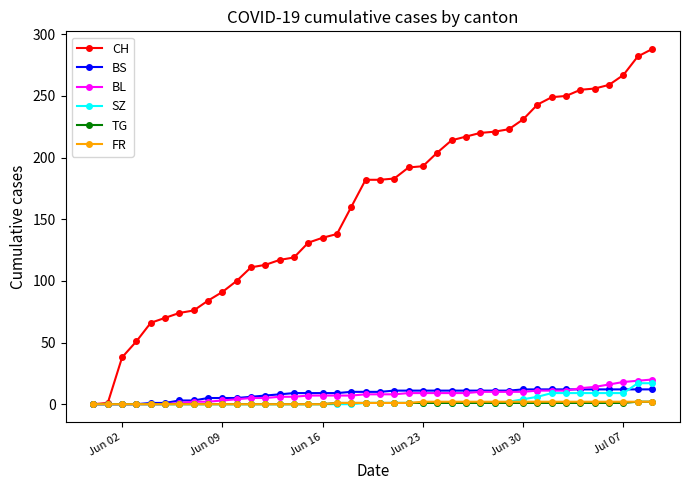

Which series has the largest range (max minus min)?

CH